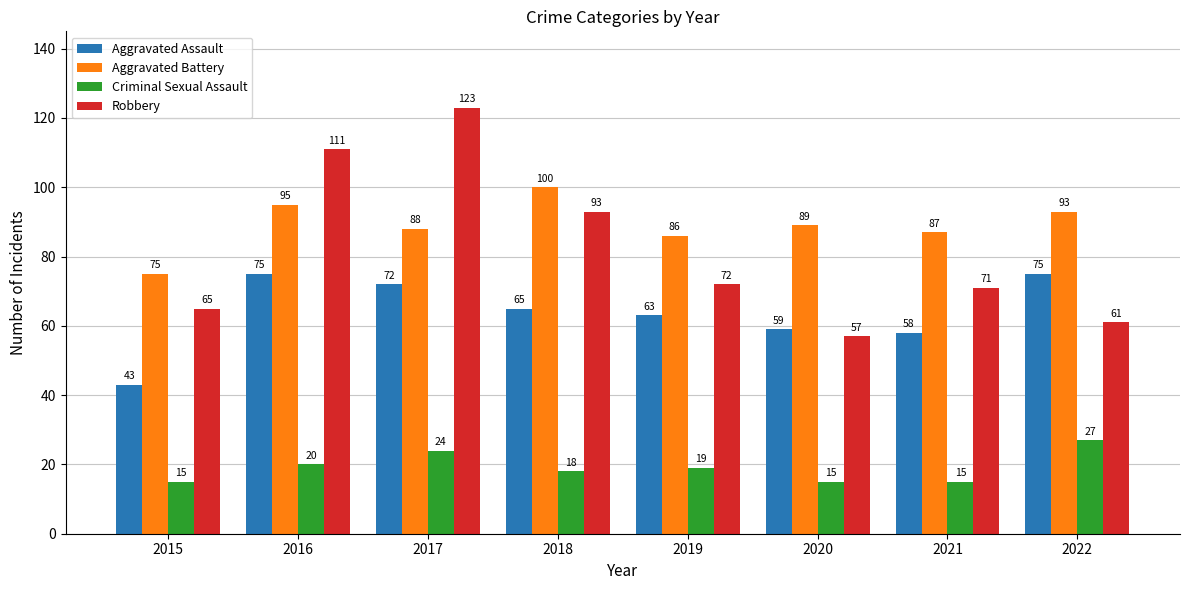

What is the sum of the Criminal Sexual Assault values at 2022 and 2019?

46